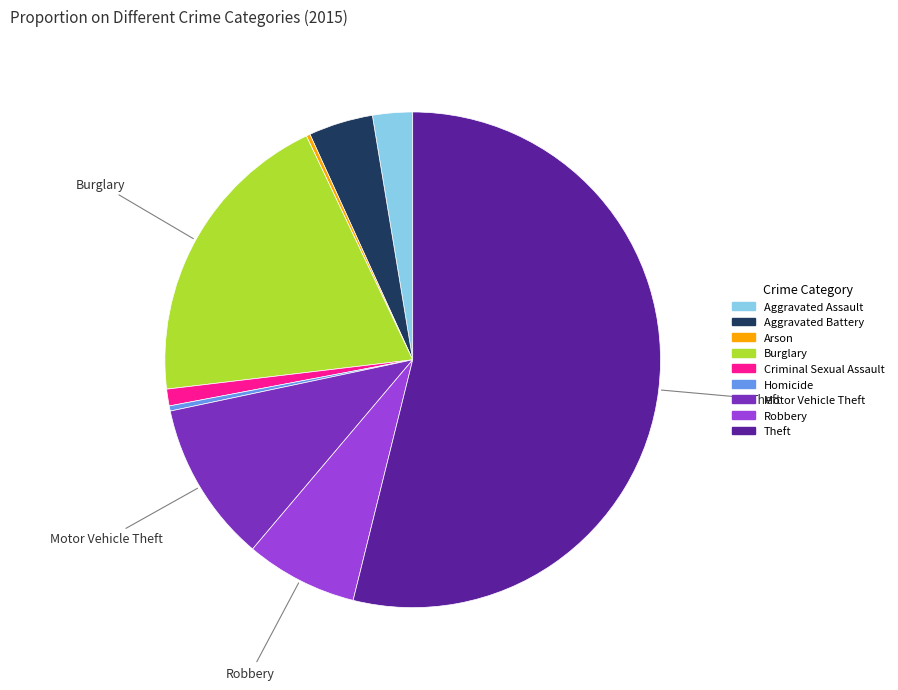

Does Theft account for over 50% of the chart?

Yes